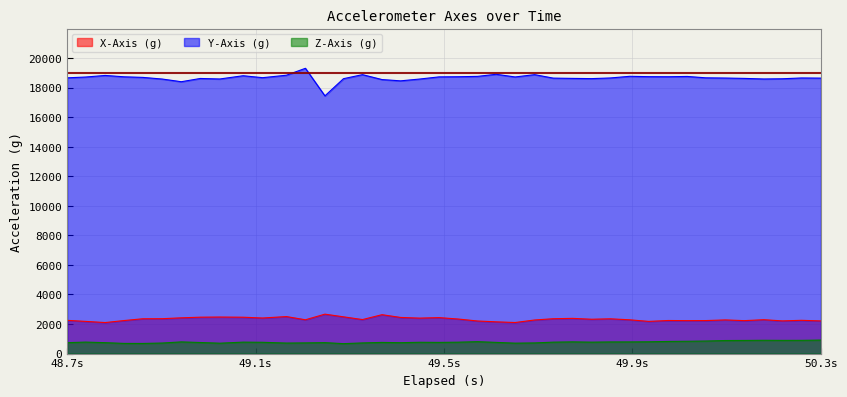

What is the difference between the highest and lowest values at 48.7s?

17925.6